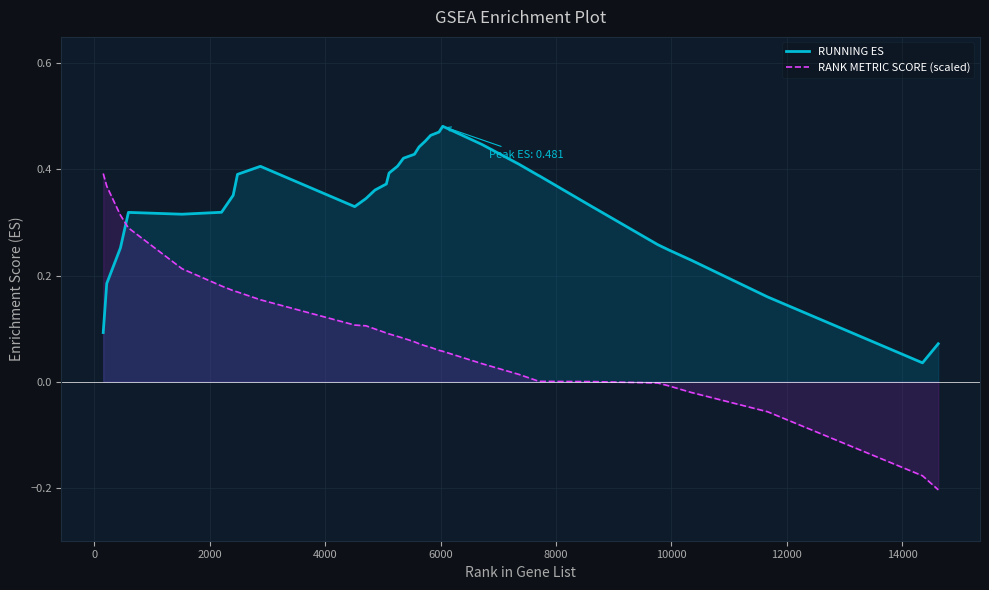

How many positive values does the RANK METRIC SCORE (scaled) series have?

26